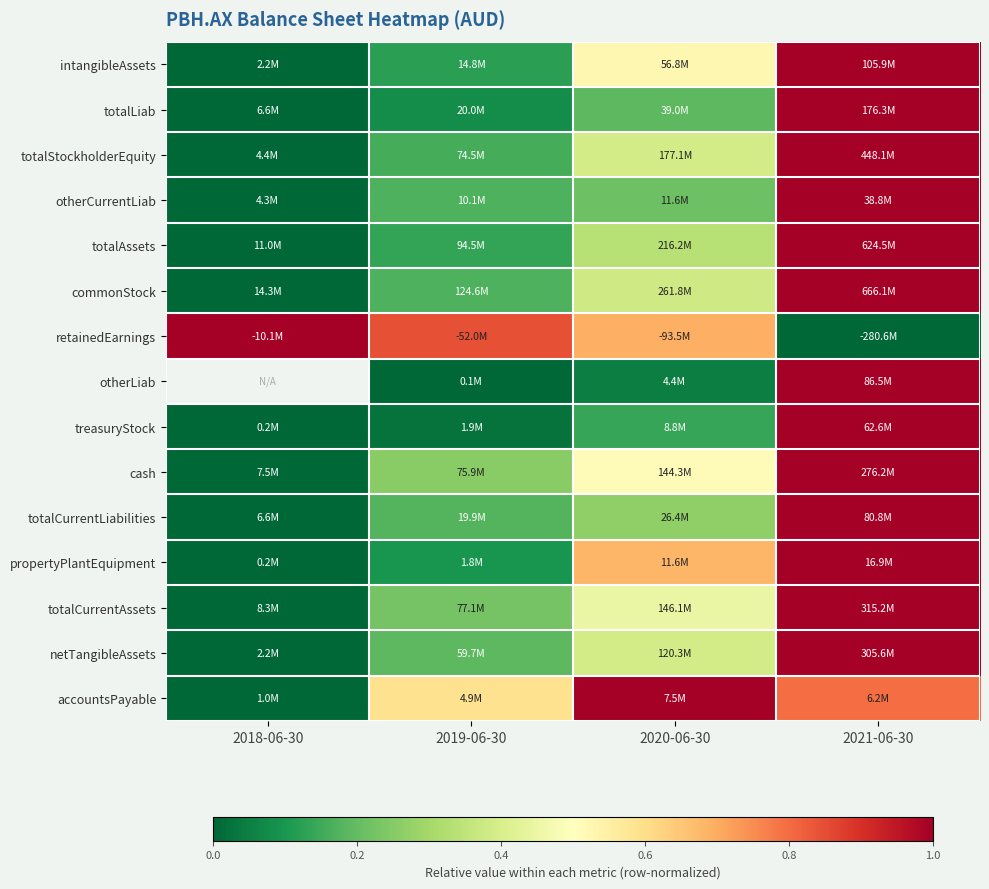

Is it true that netTangibleAssets equals 0.1 at 2019-06-30?

False